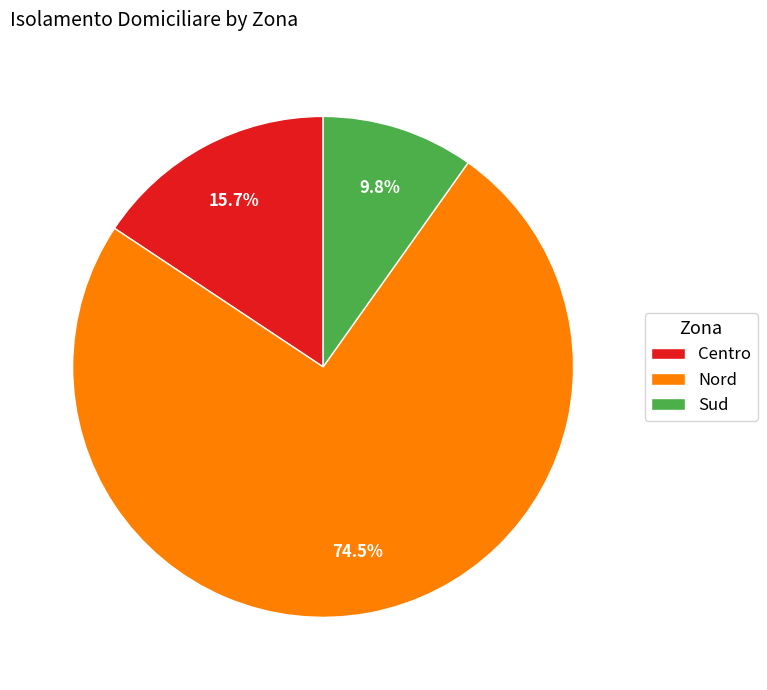

To the nearest percent, what is the difference between the largest and smallest slice percentages?

65%